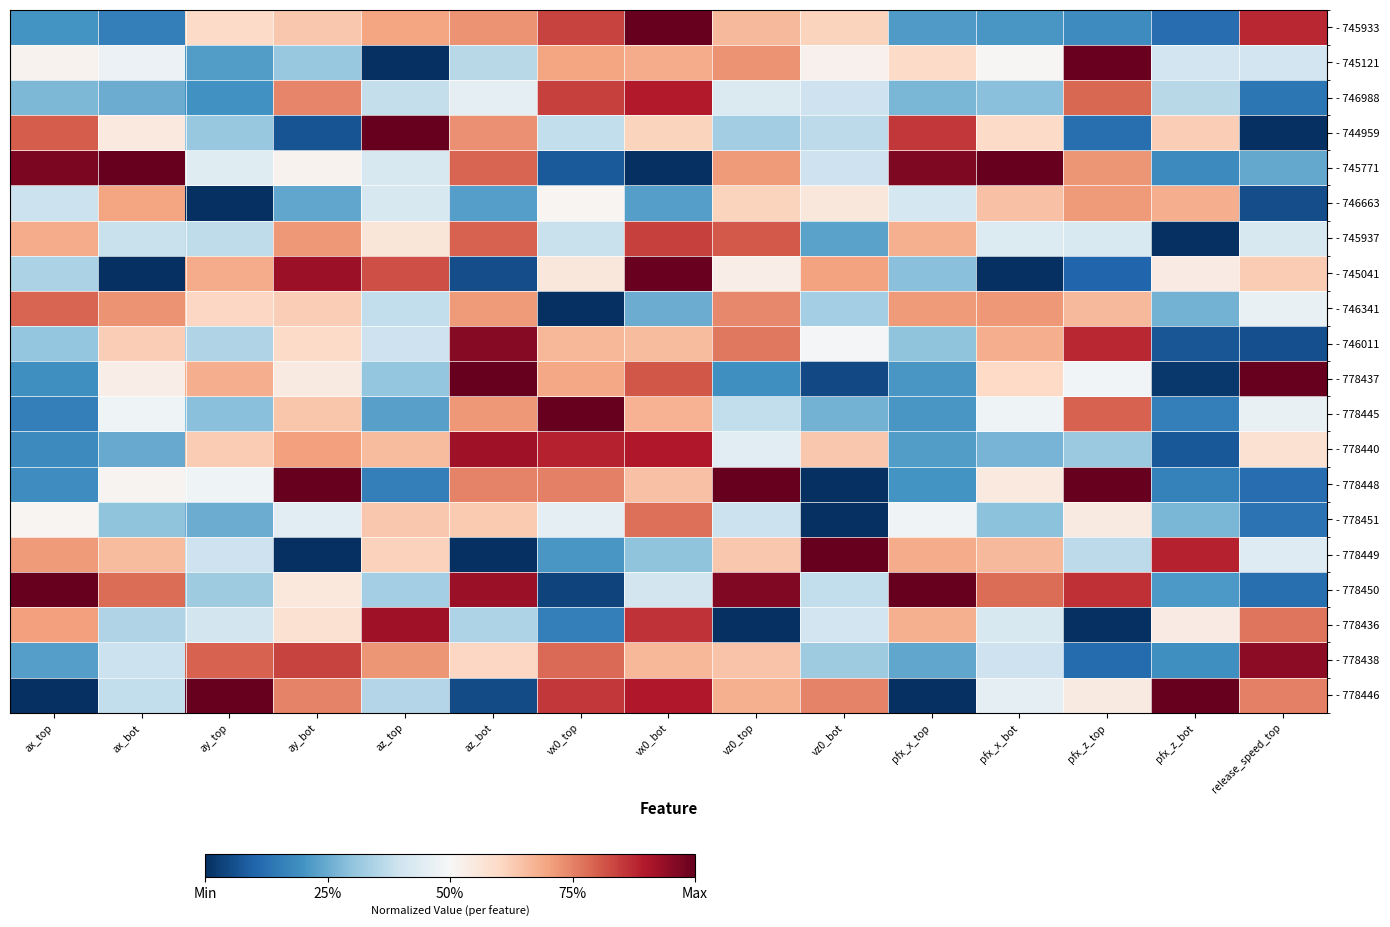

Which series changed the most between ax_bot and az_top?

- 745041